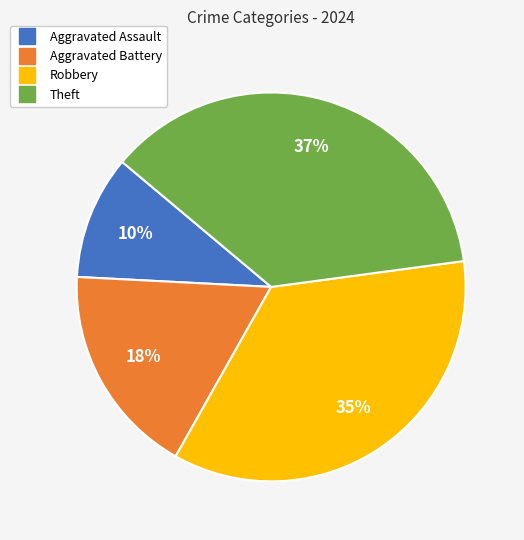

How many slices are in this pie chart?

4